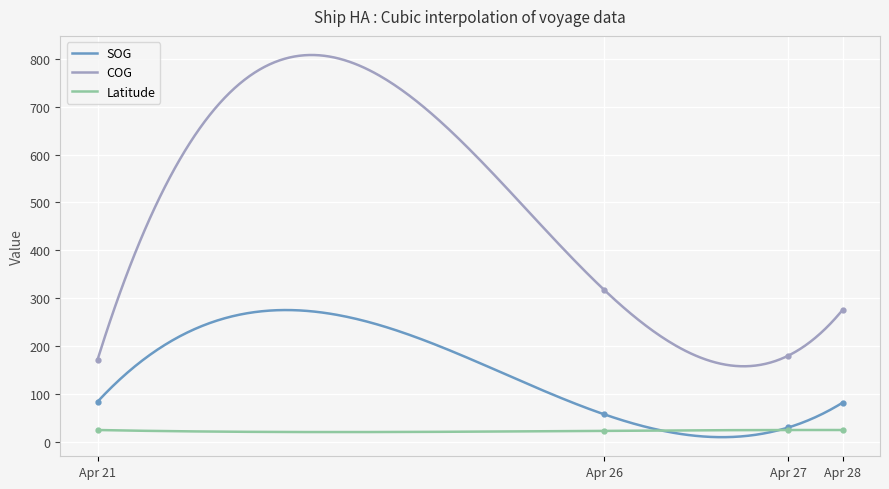

True or false: SOG and COG intersect in this chart.

False